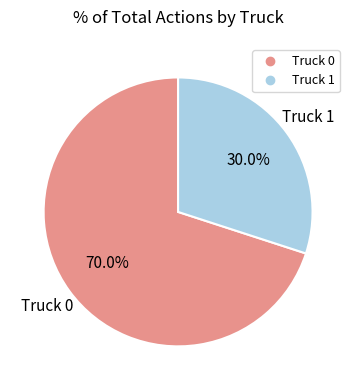

To the nearest percent, what is the combined percentage of Truck 0 and Truck 1?

100%